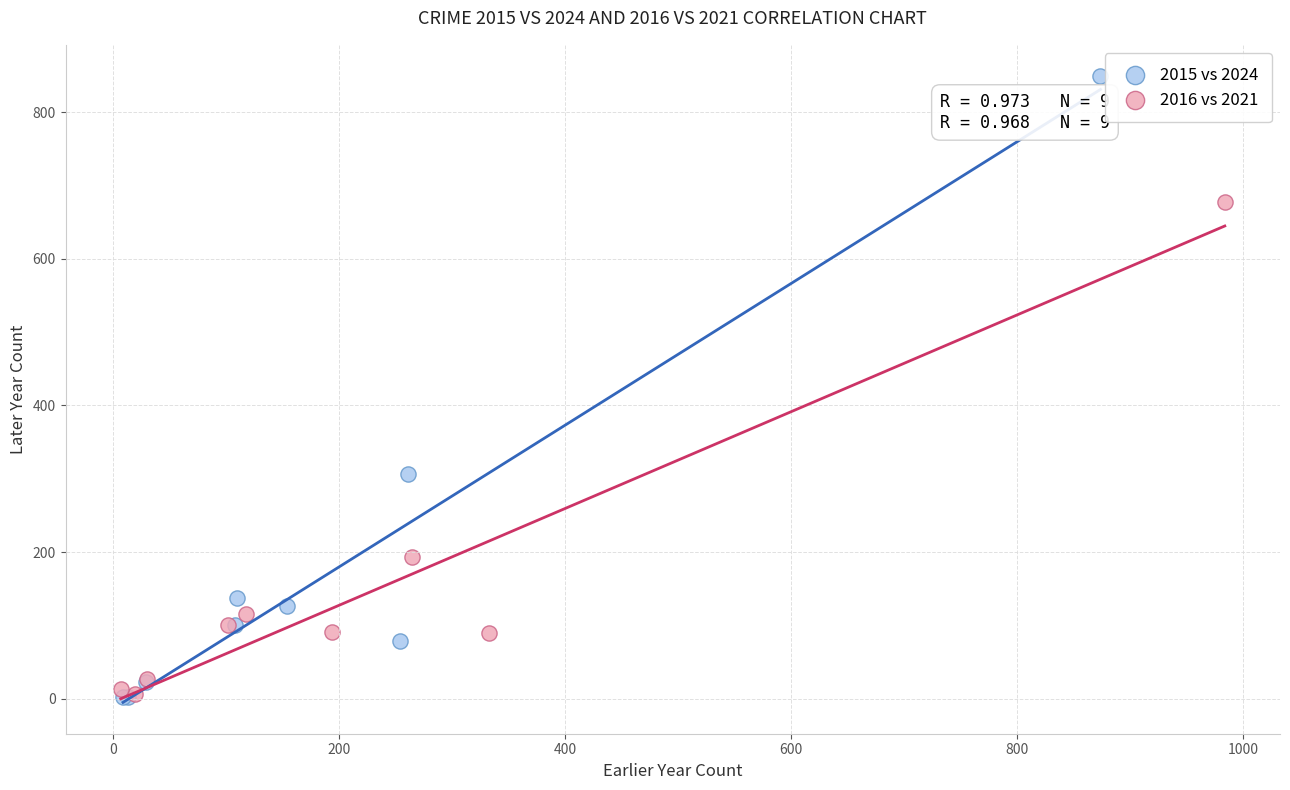

What are all the series names shown in the legend?

2015 vs 2024, 2016 vs 2021